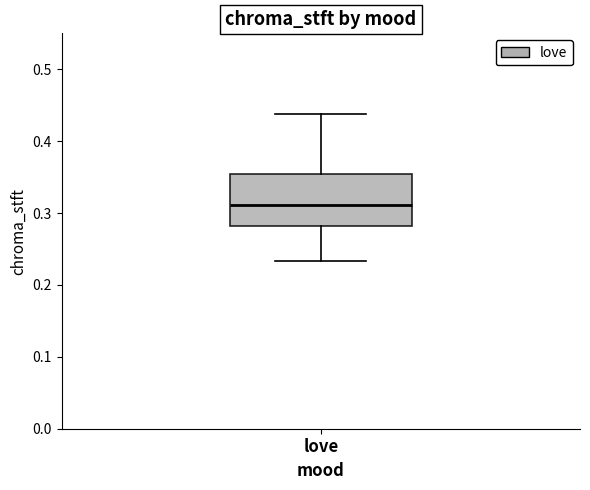

Read this box plot against the y-axis: the position of the median line, the range covered by the box, and the ends of both whiskers. The values are not printed on the chart, so give them approximately, as read against the axis.

median 0.31, box 0.28 to 0.35, whiskers 0.23 to 0.44